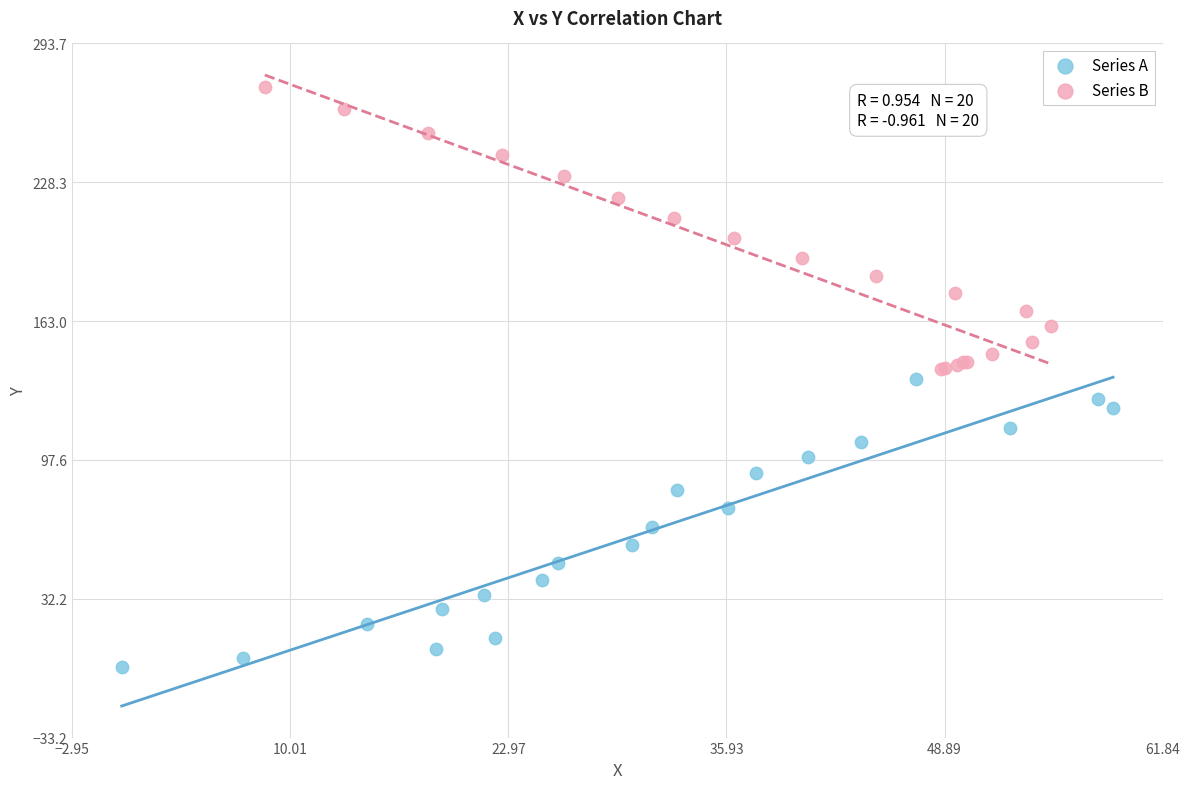

Which series reaches the minimum Y coordinate?

Series A